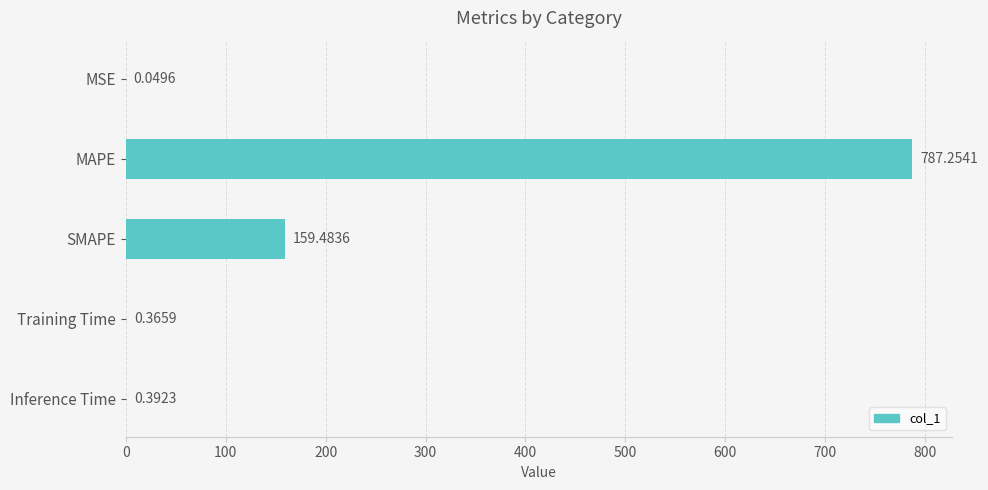

Which label corresponds to the largest value in the chart?

MAPE